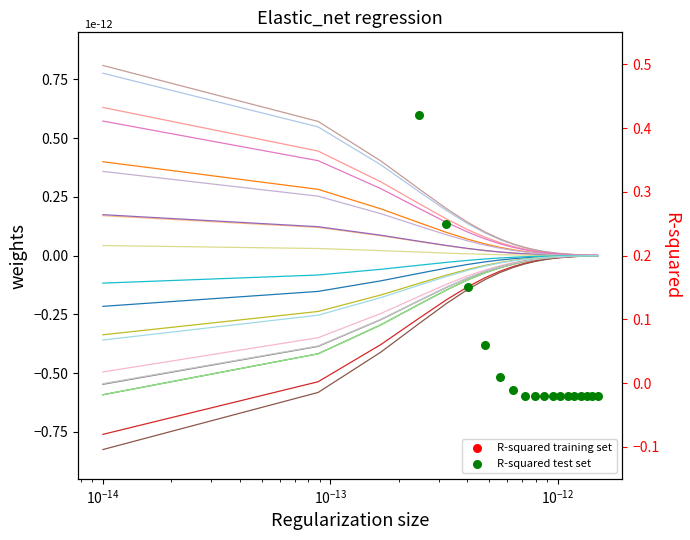

Which series has the largest Y range (max minus min)?

R-squared test set